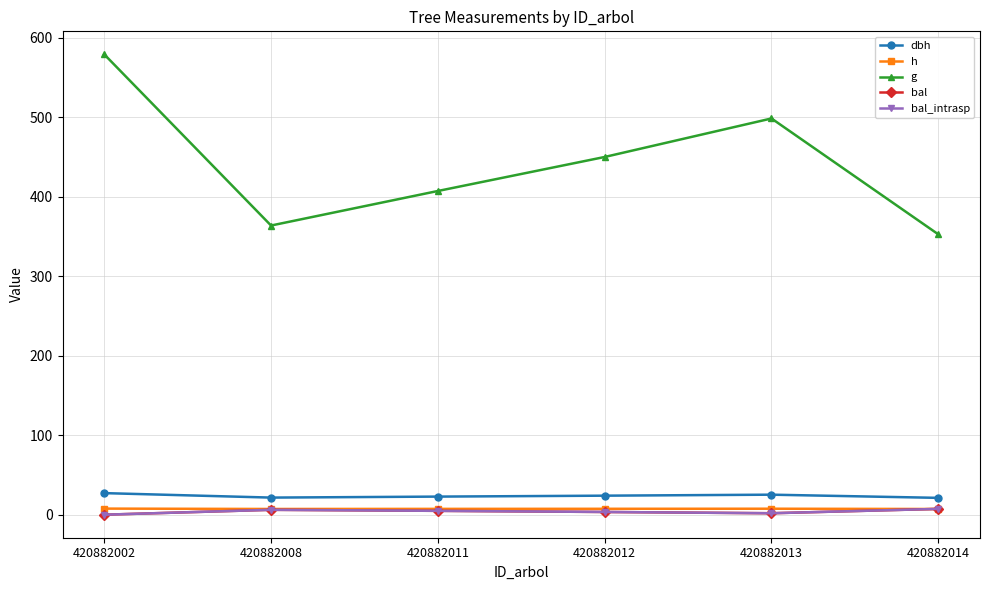

What is the value of the dbh point at the 1st from the left?

27.1